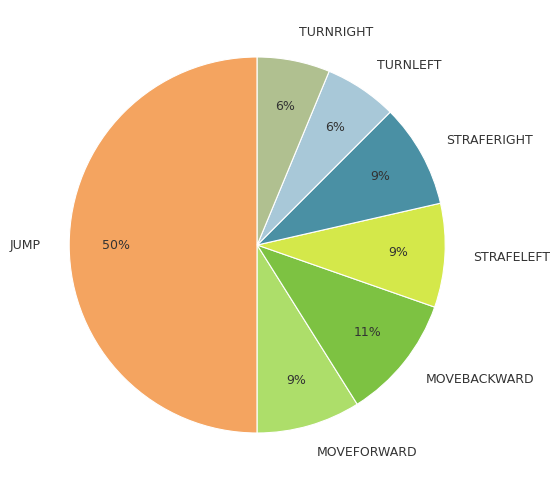

Is the sum of MOVEBACKWARD and JUMP greater than half?

Yes